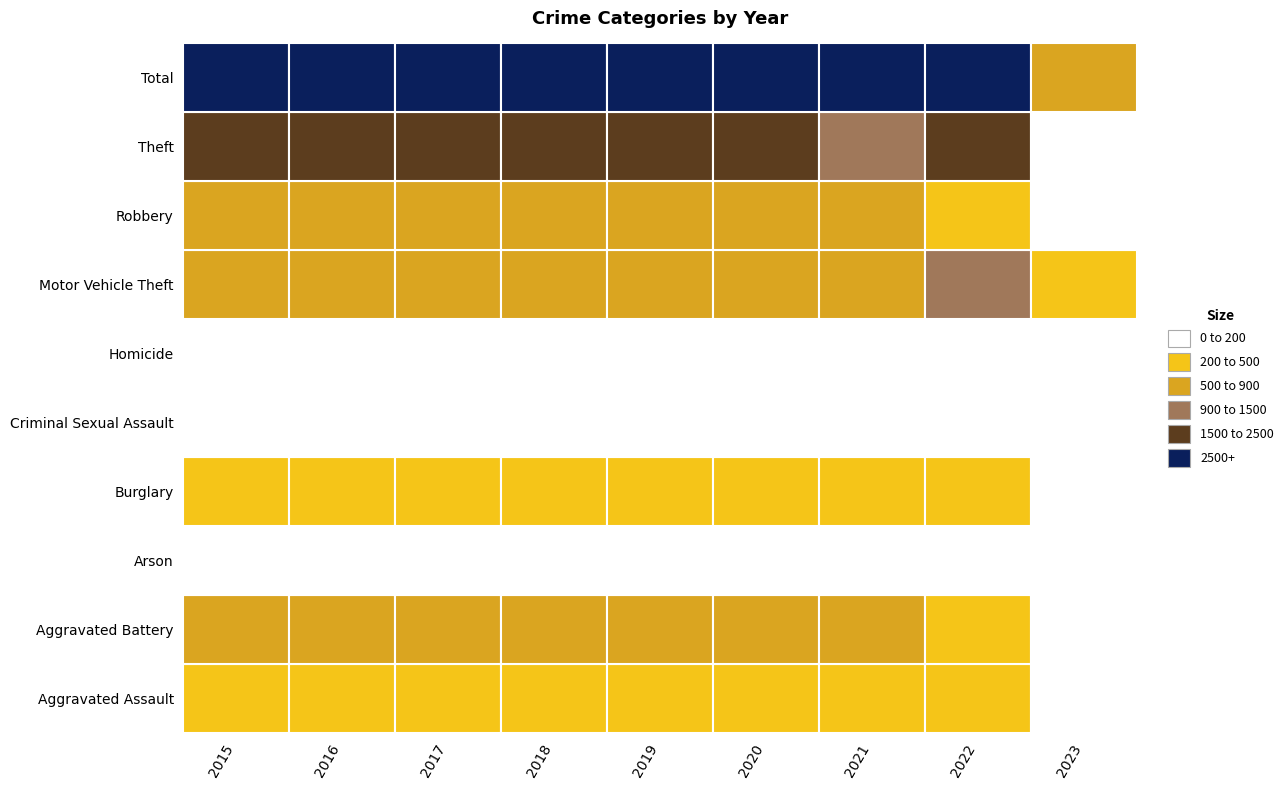

True or false: Motor Vehicle Theft has a value of 1026 at 3.

False